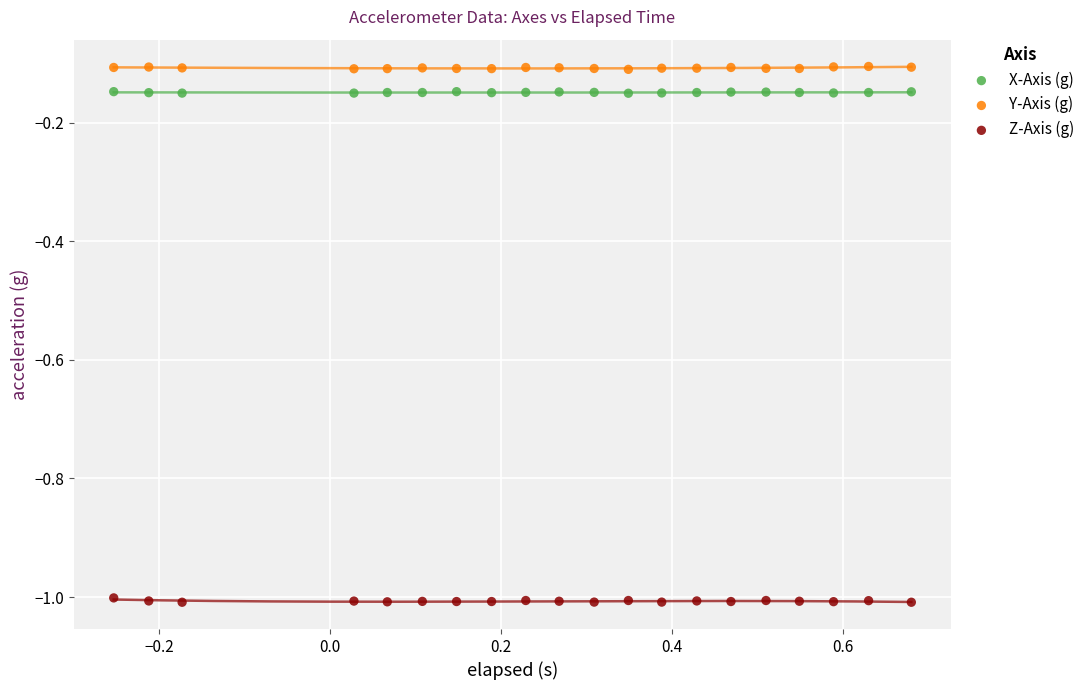

Which series contains the highest Y value?

Y-Axis (g)